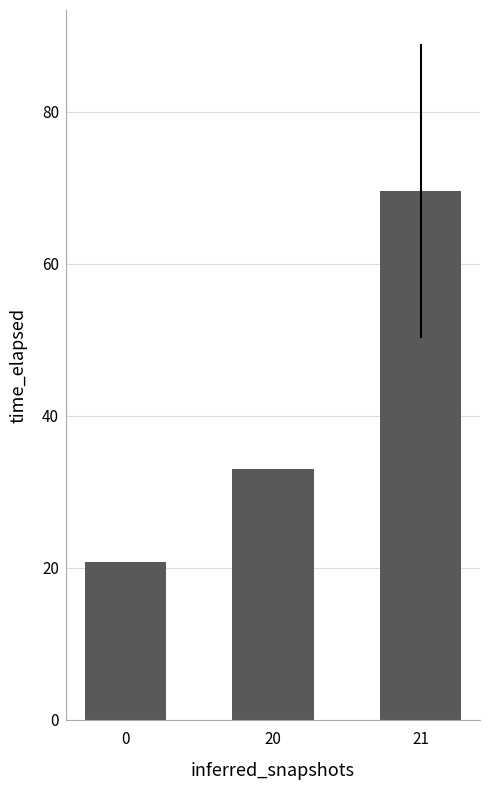

Does the chart contain any negative values?

No